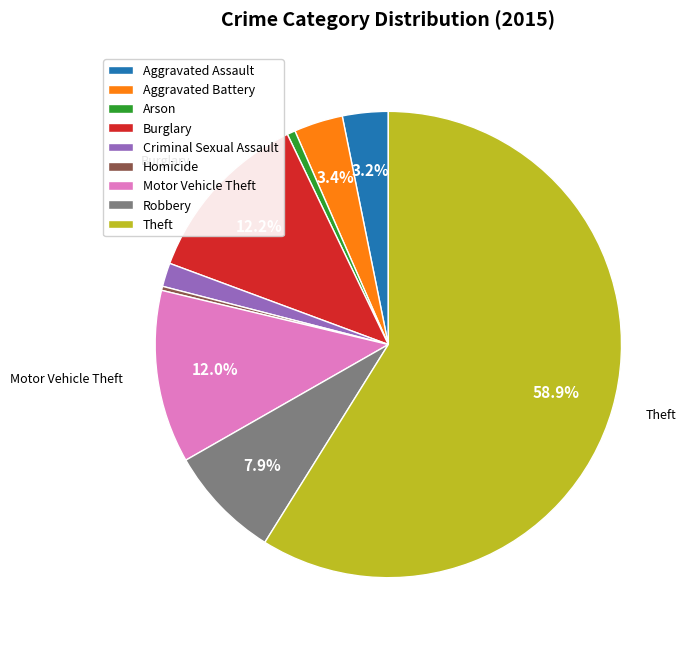

What is the largest slice in the pie chart?

Theft